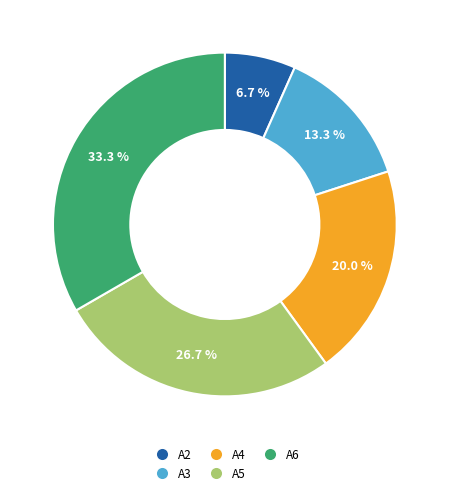

Which category has the biggest portion of the pie?

A6